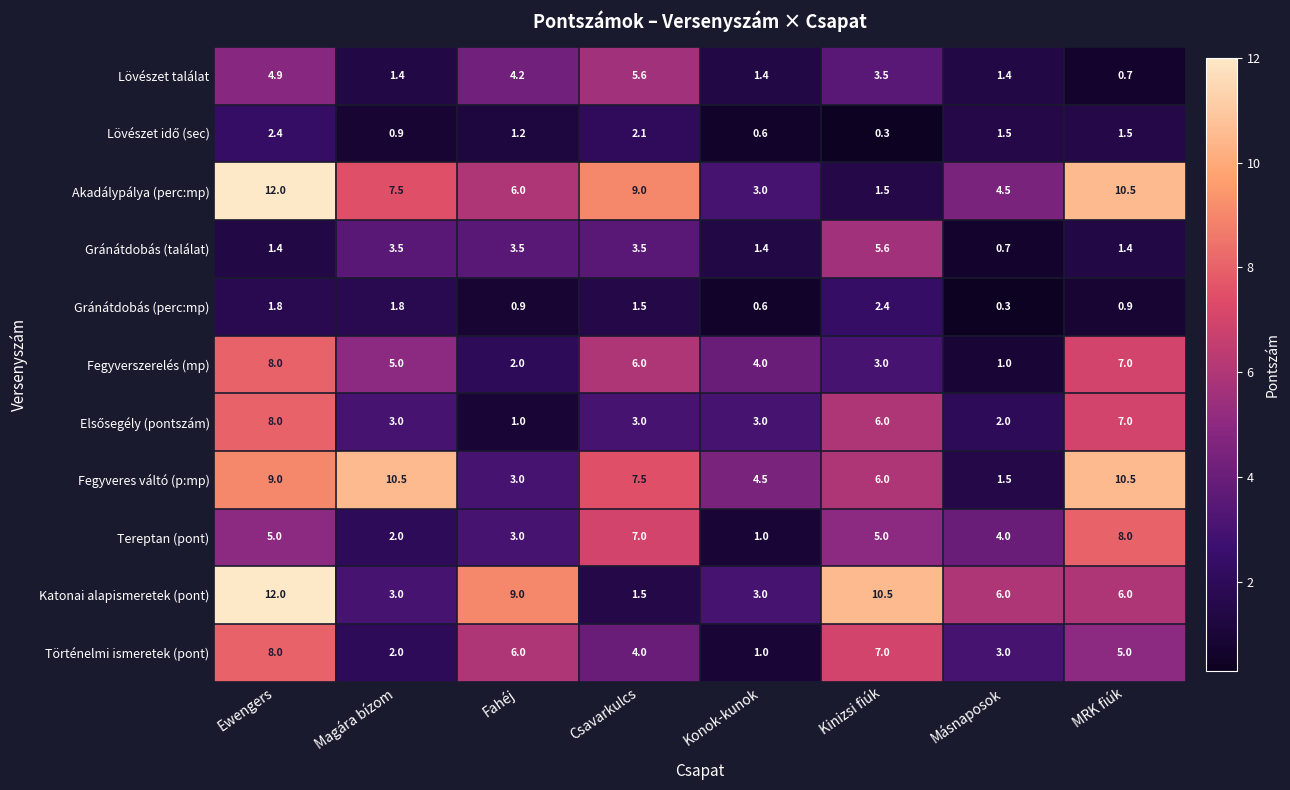

How many series are shown in this chart?

11